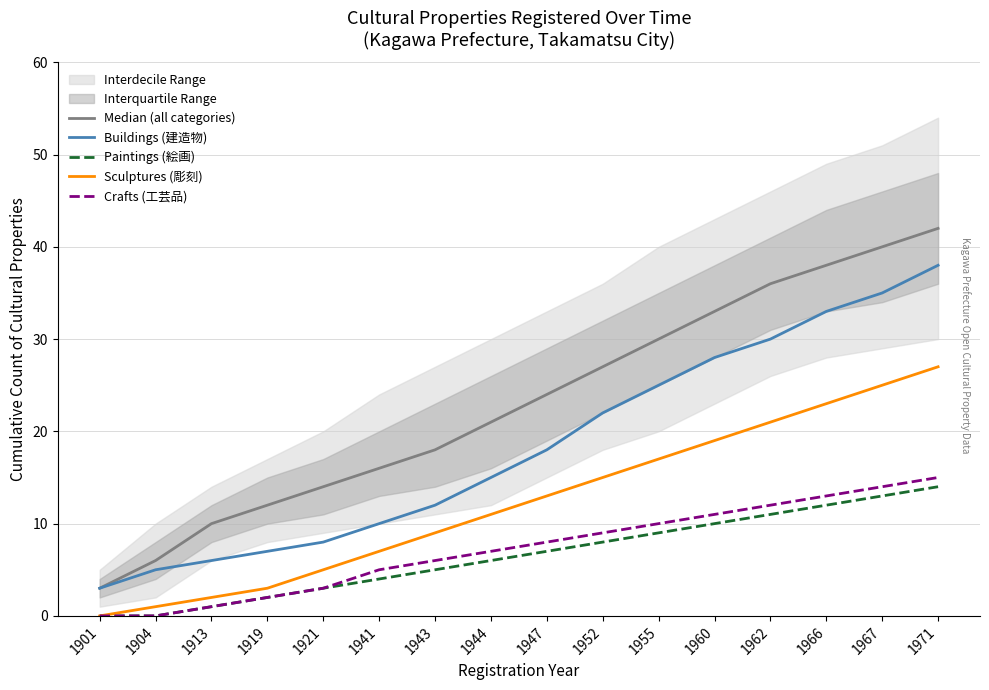

What is the difference between the second highest and minimum values in the Paintings (絵画) series?

13